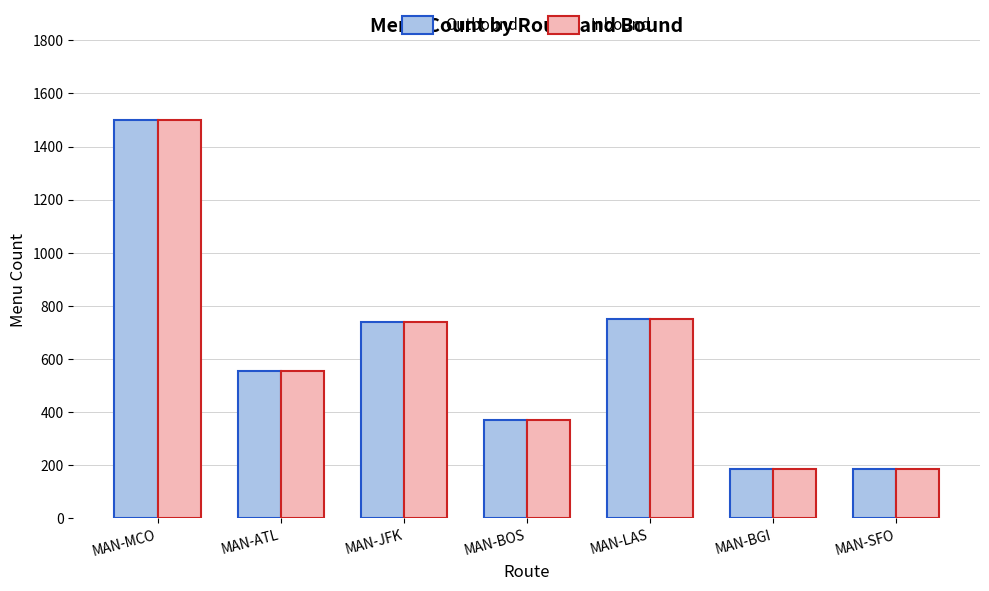

What is the average value of the Inbound series?

612